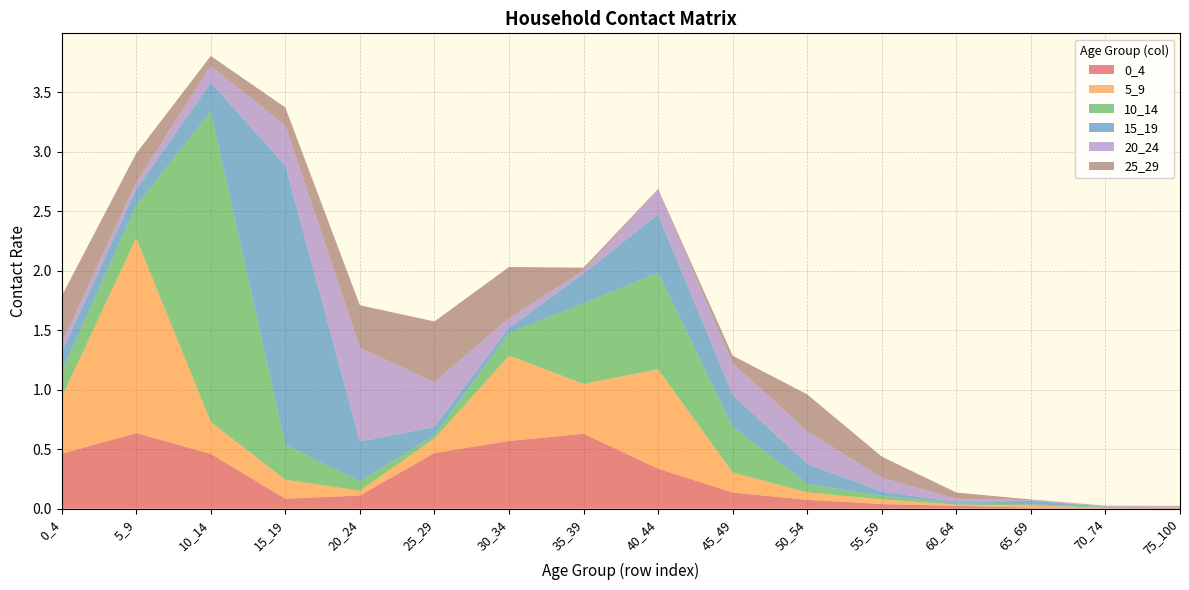

Reading left to right, list all the values displayed in this chart.

0_4: 0.5	0.6	0.5	0.1	0.1	0.5	0.6	0.6	0.3	0.1	0.1	0.0	0.0	0.0	0.0	0.0
5_9: 0.5	1.6	0.3	0.2	0.0	0.1	0.7	0.4	0.8	0.2	0.1	0.0	0.0	0.0	0.0	0.0
10_14: 0.2	0.3	2.6	0.3	0.1	0.0	0.2	0.7	0.8	0.4	0.1	0.0	0.0	0.0	0.0	0.0
15_19: 0.2	0.1	0.2	2.3	0.3	0.1	0.0	0.2	0.5	0.3	0.2	0.0	0.0	0.0	0.0	0.0
20_24: 0.1	0.1	0.1	0.3	0.8	0.4	0.1	0.0	0.2	0.3	0.3	0.1	0.0	0.0	0.0	0.0
25_29: 0.4	0.2	0.1	0.2	0.4	0.5	0.4	0.0	0.0	0.1	0.3	0.2	0.1	0.0	0.0	0.0